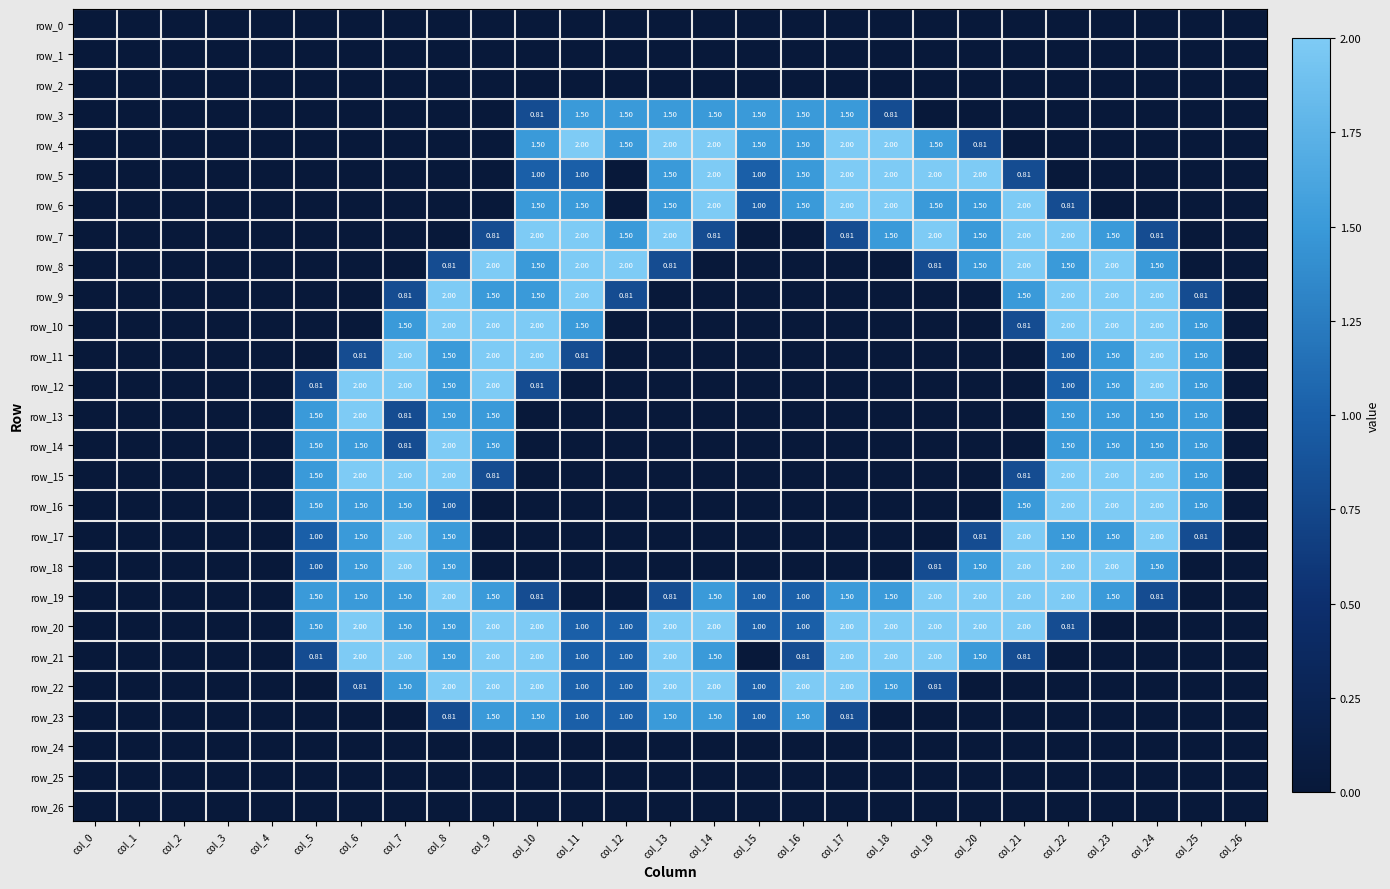

At how many categories does at least one series exceed 1?

21